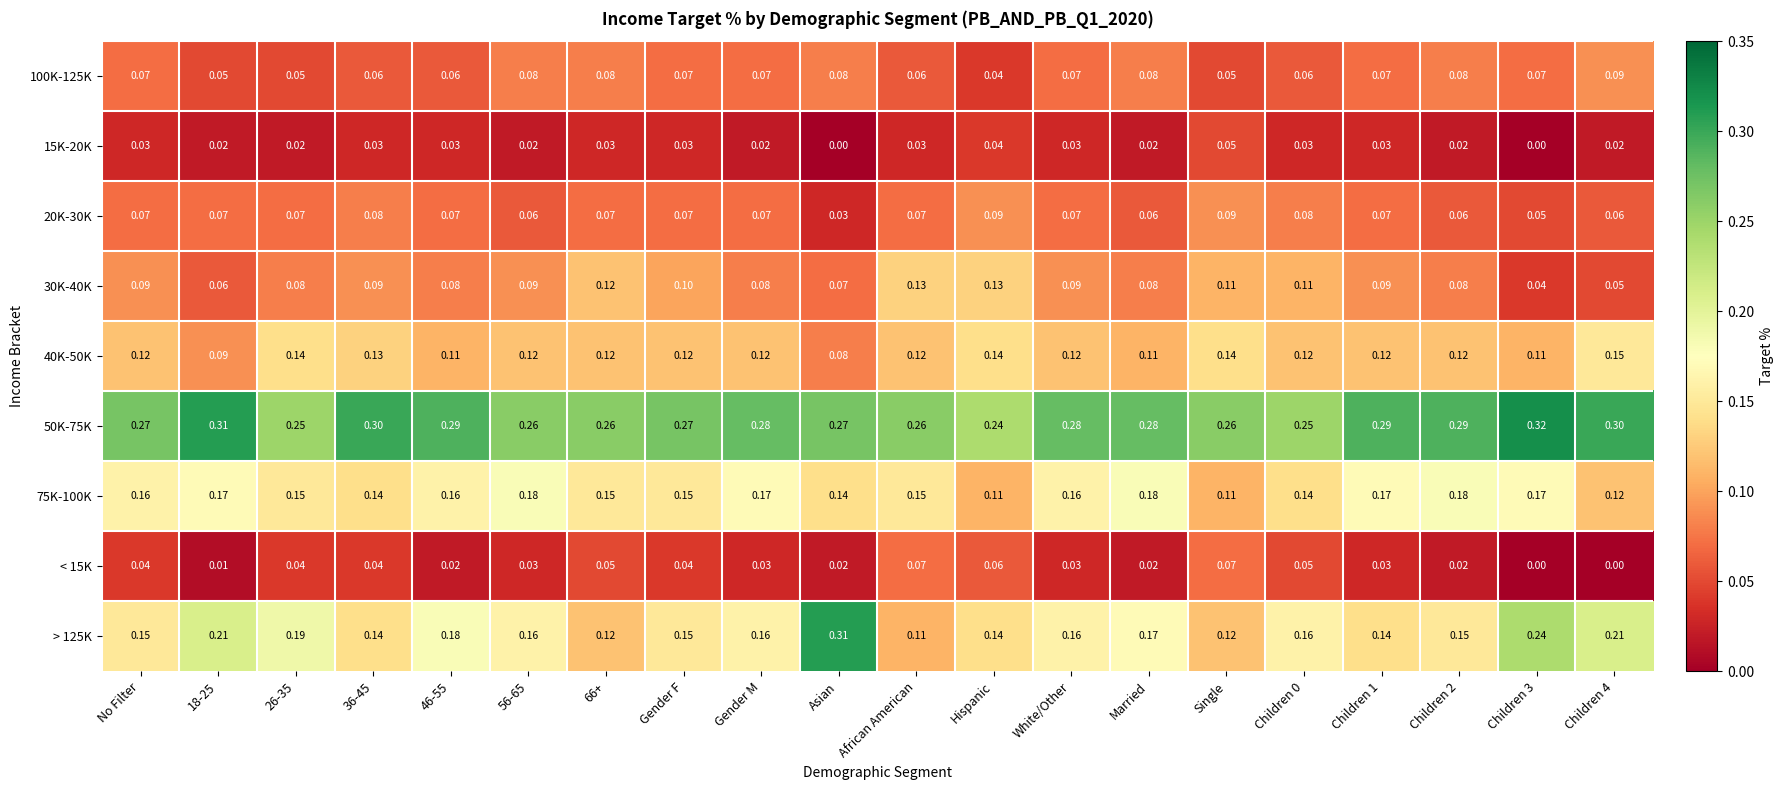

What is the total value across all series at Gender F?

1.0